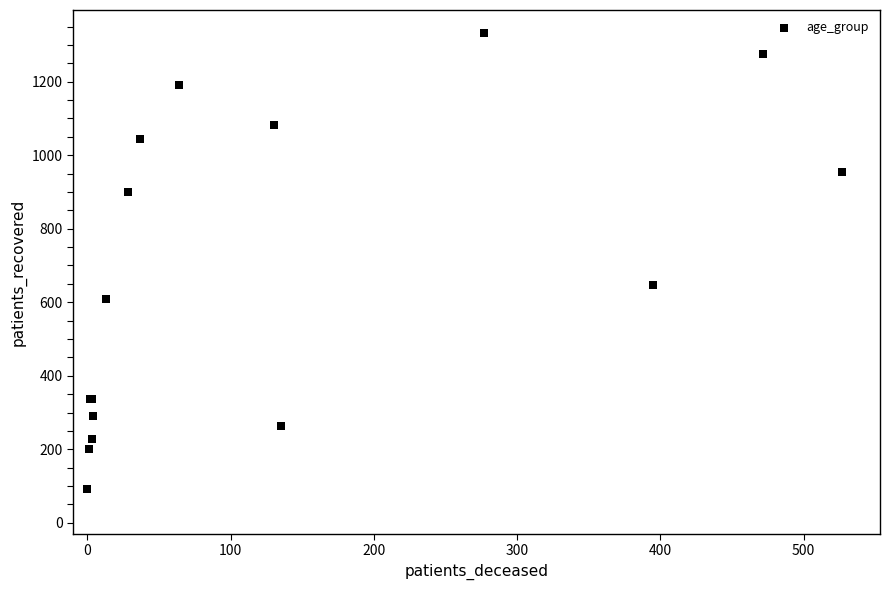

What Y value in the scatter plot is closest to 712?

647